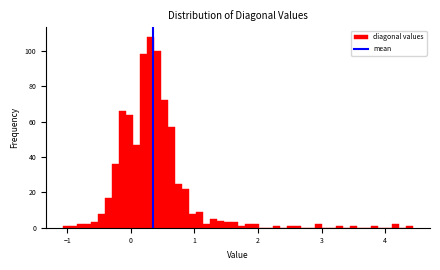

Around what value on the x-axis is the tallest bar? Give the approximate position of its centre, as read against the axis.

0.3